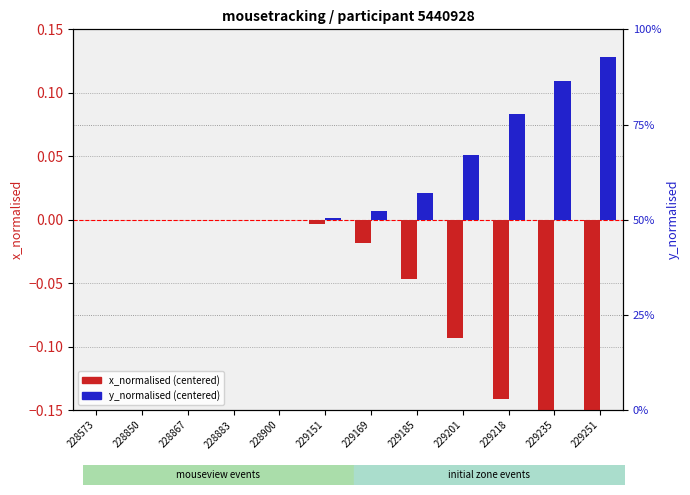

True or false: x_normalised (centered) has a value of 0.0 at 228850.

True